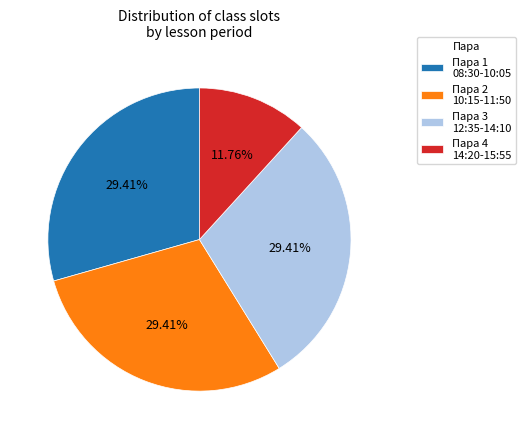

Does Пара 2 10:15-11:50 account for over 50% of the chart?

No